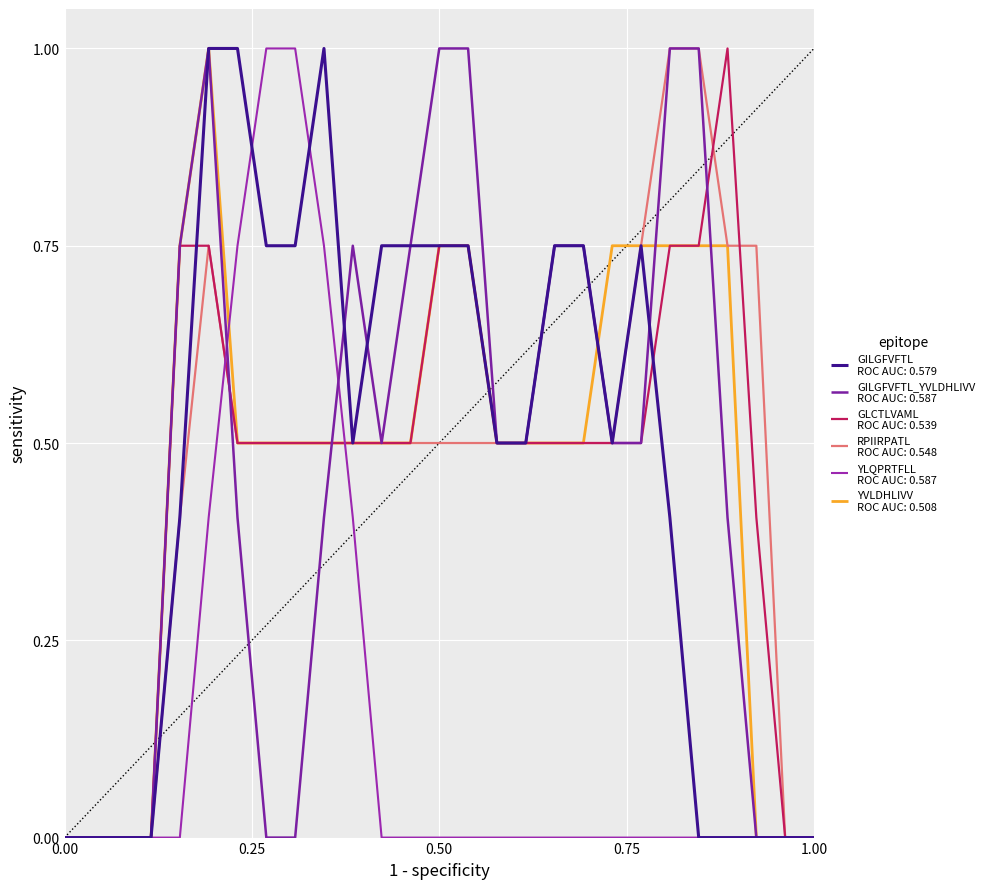

Is this an area chart (filled region under the line)?

No